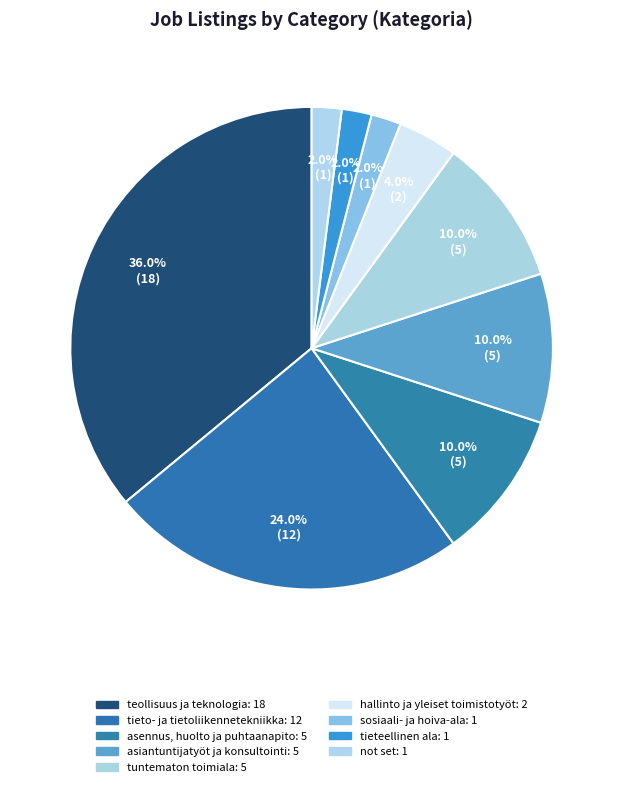

To the nearest percent, what percentage of the pie is sosiaali- ja hoiva-ala?

2%